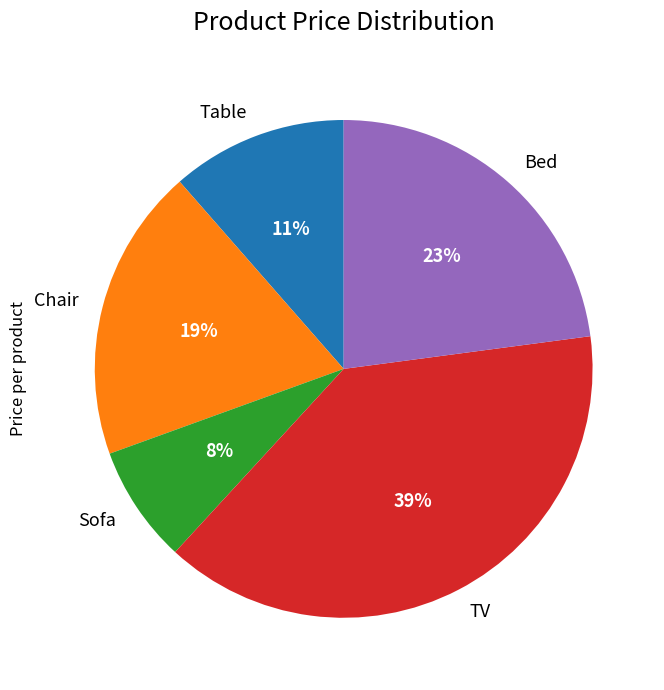

Do Sofa and Table together represent more than half of the pie?

No